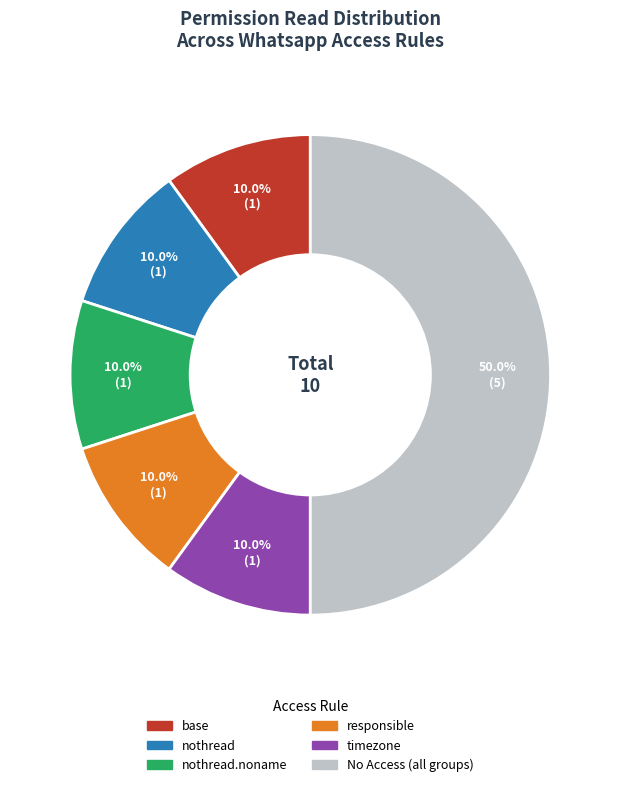

Is responsible the majority of the pie?

No